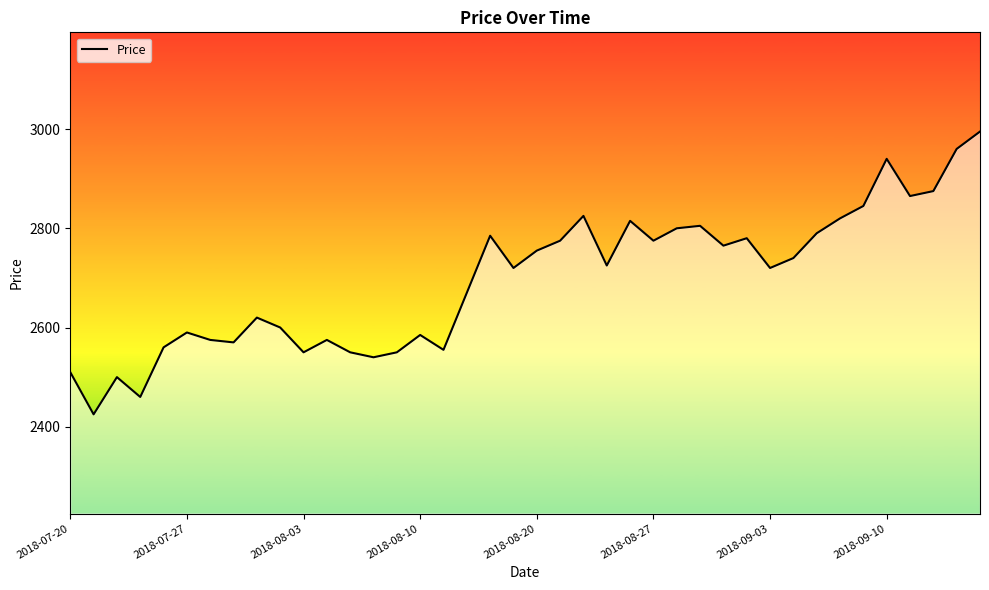

What is the difference between the maximum and minimum values?

570